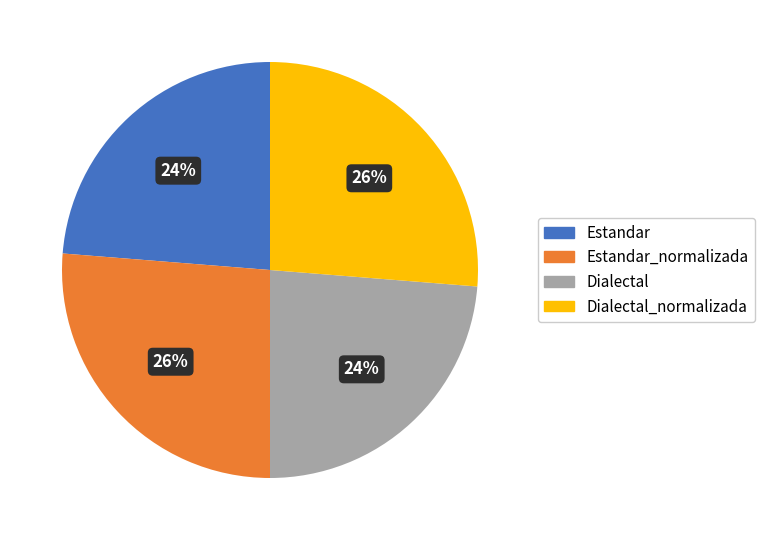

Is there any slice that represents more than half of the pie?

No